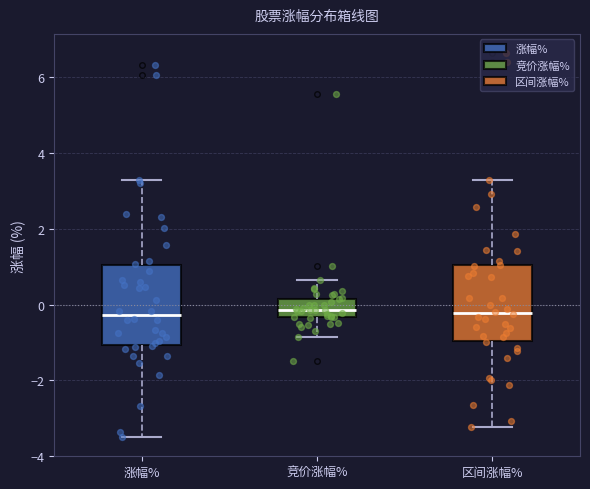

Where does the lower whisker of the box for 区间涨幅% end on the y-axis? The values are not printed on the chart, so give them approximately, as read against the axis.

-3.2